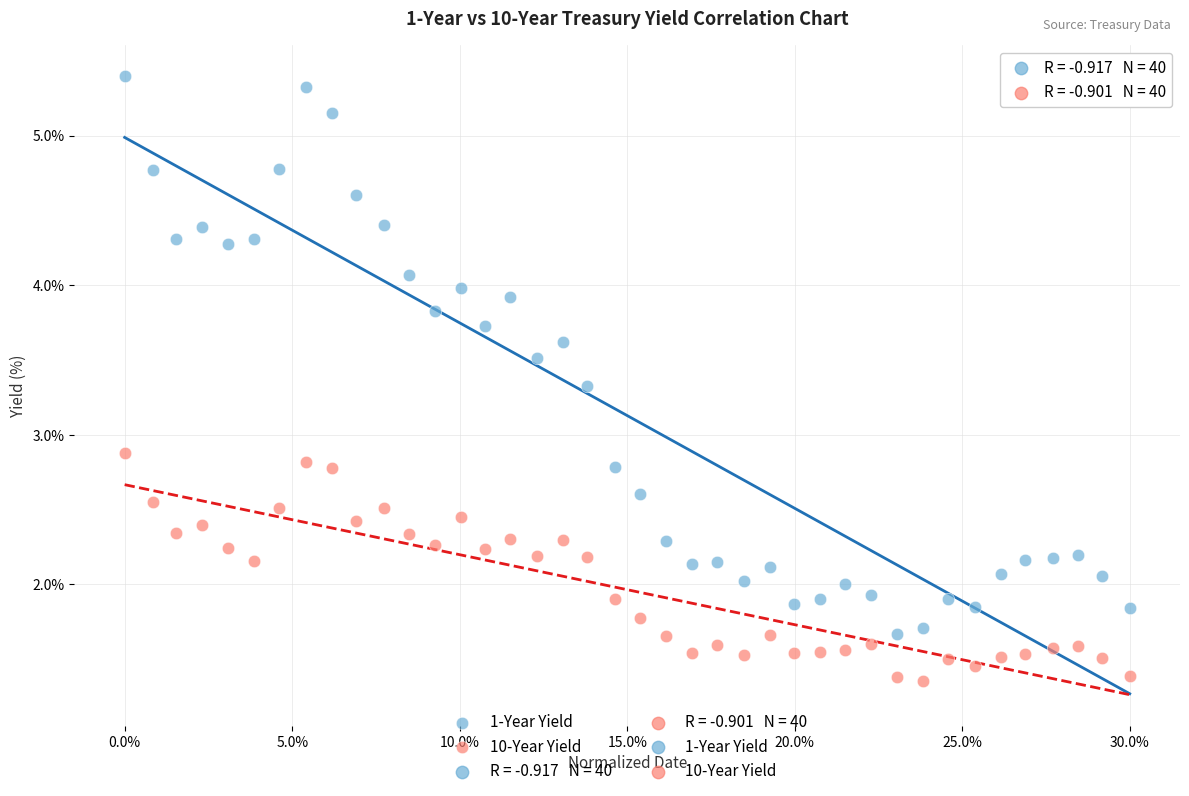

Across all series, what Y value is closest to 3?

2.9